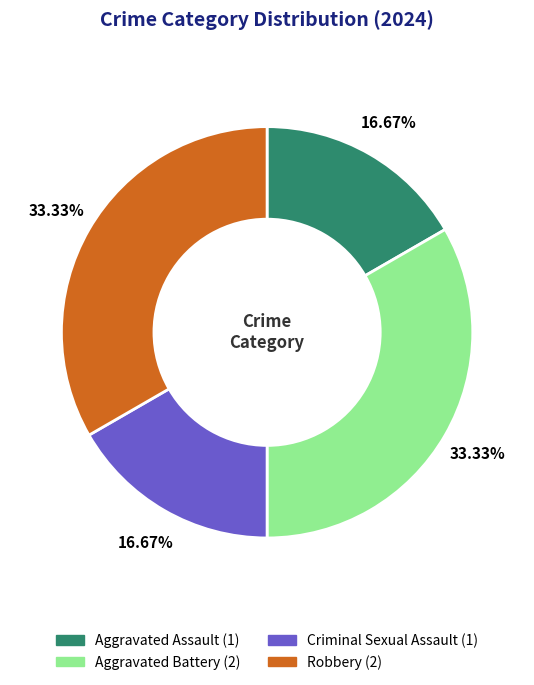

Is Criminal Sexual Assault the majority of the pie?

No